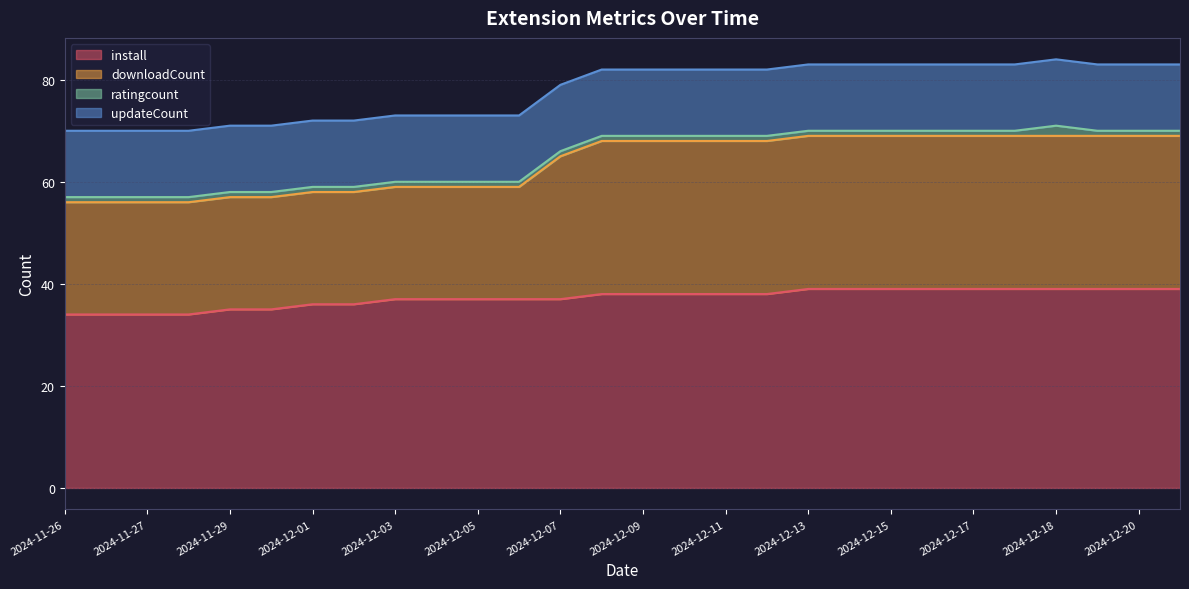

What is the highest value of the install series?

39